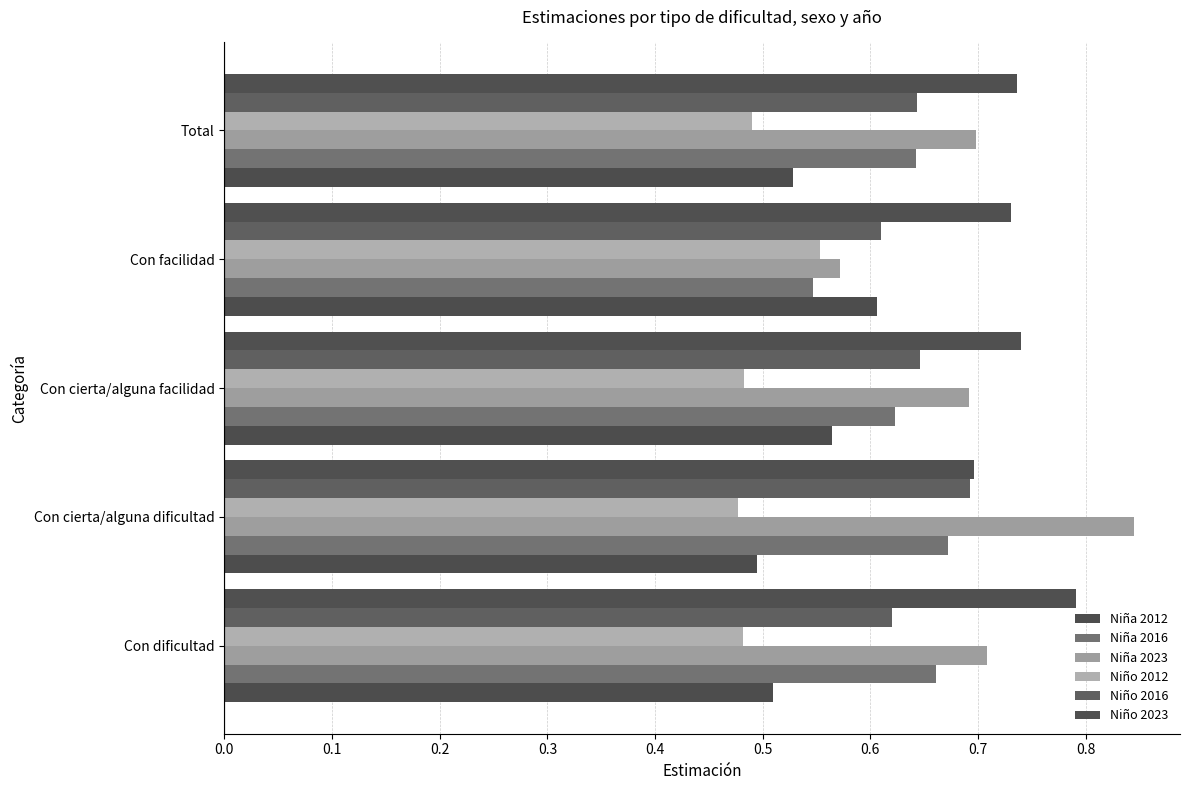

How many Niña 2016 values are between 0 and 1?

5